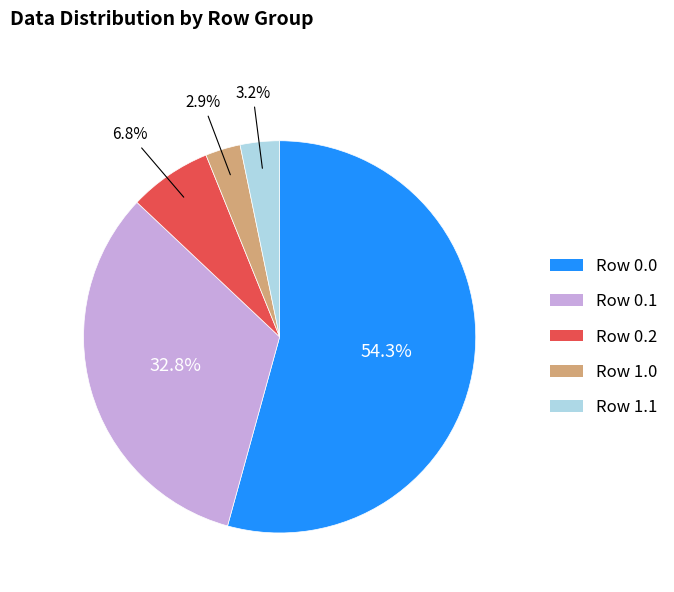

Between Row 0.0 and Row 0.2, which is larger?

Row 0.0